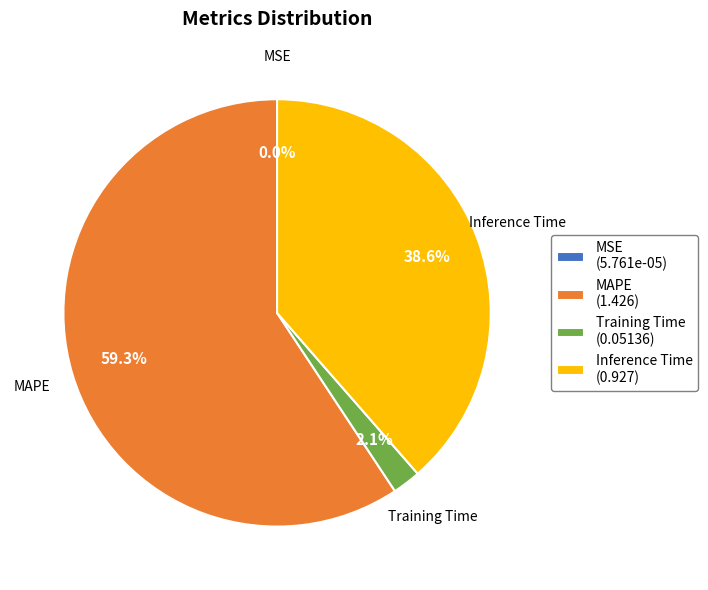

Is there a majority slice in this chart?

Yes